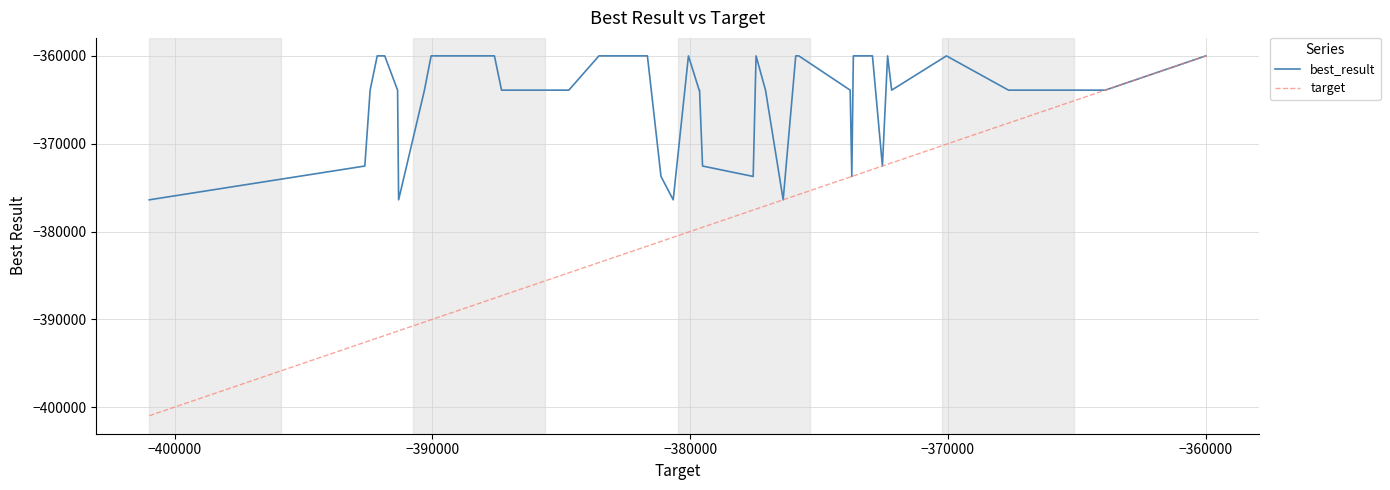

Which series has the largest total across all categories?

best_result